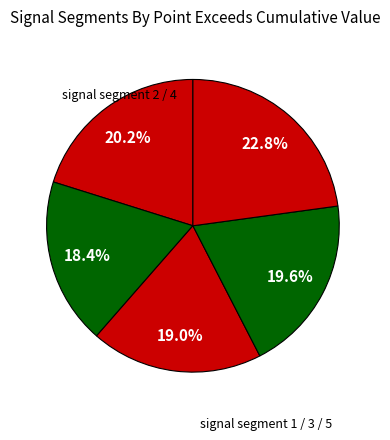

Count the number of slices in the pie.

5